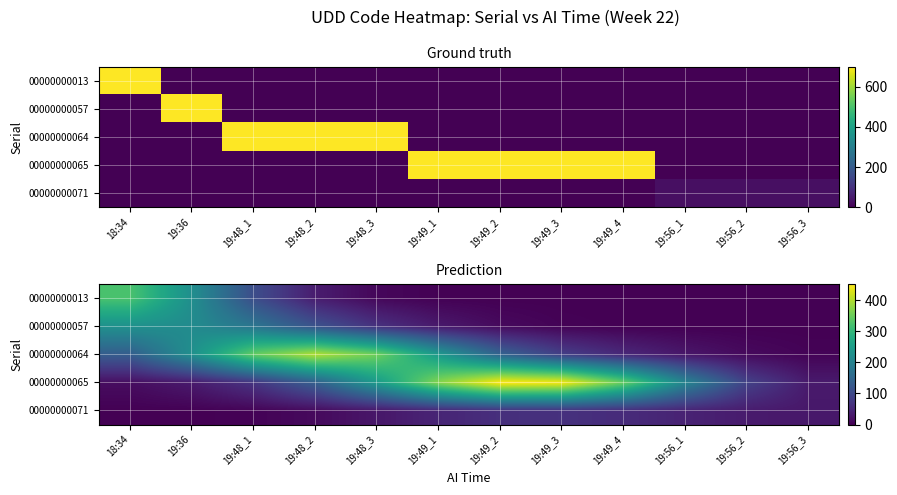

What is the greatest value displayed?

452.7